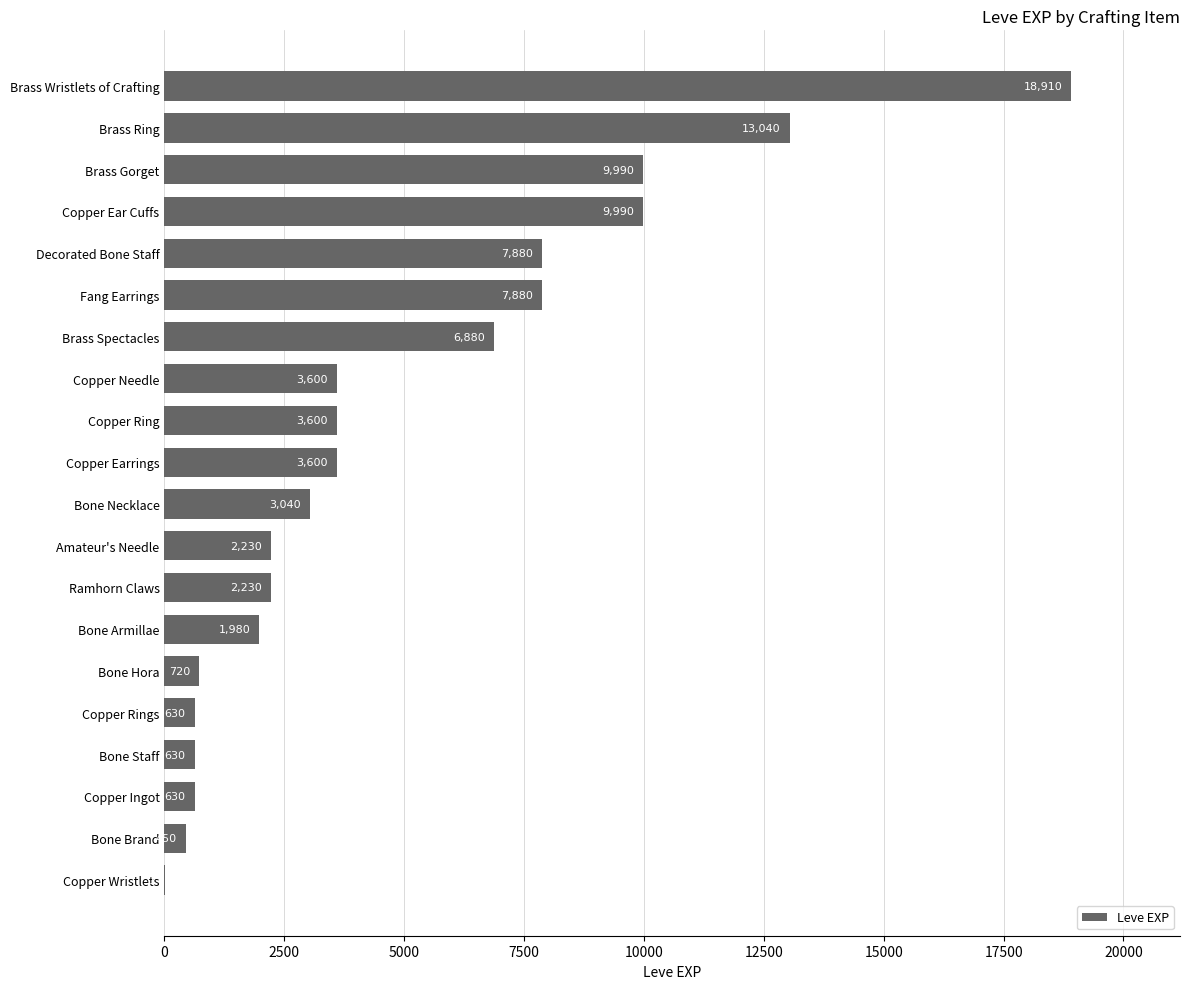

What is the maximum value shown in the chart?

18910